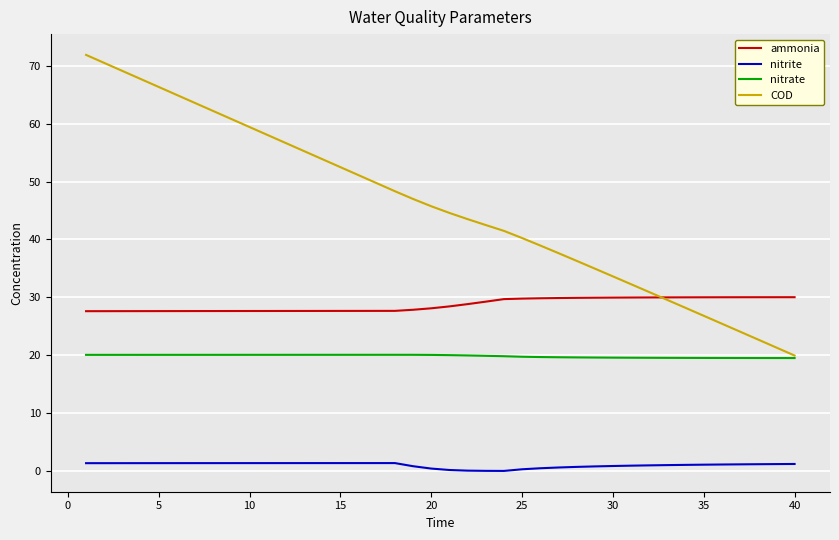

What is the minimum value for ammonia?

27.6